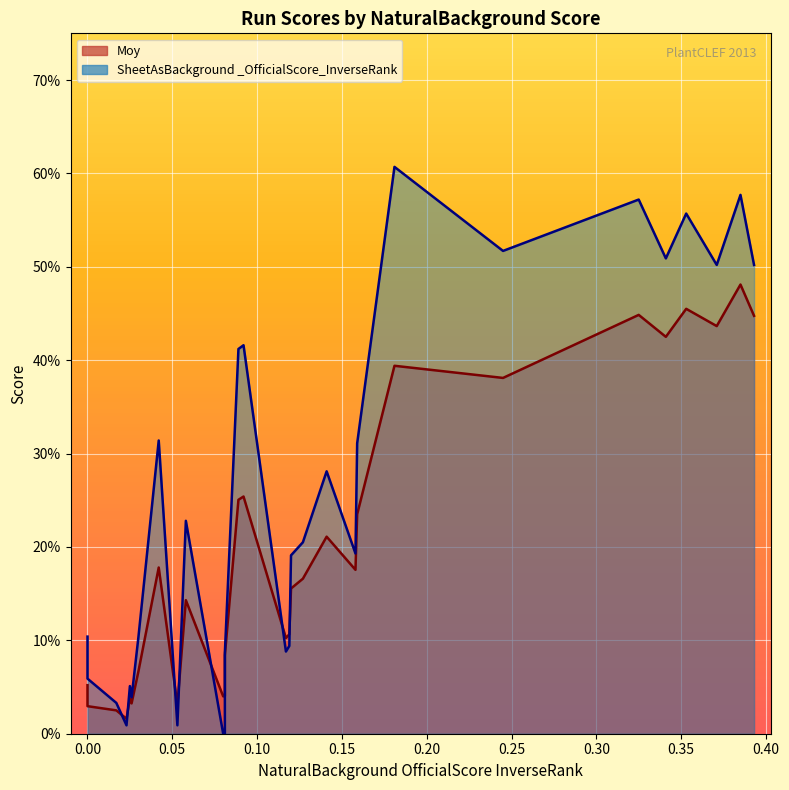

Which has a higher value, 20 or 6?

6